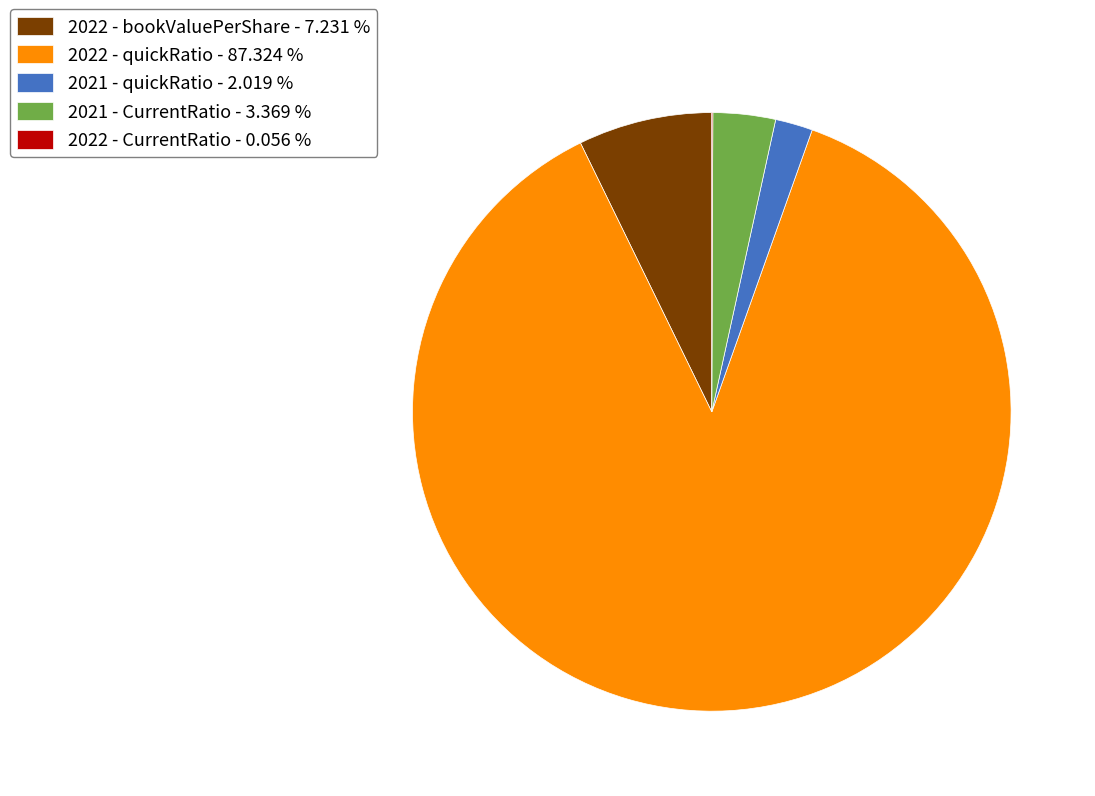

Is the sum of 2022 - quickRatio - 87.324 % and 2021 - quickRatio - 2.019 % greater than half?

Yes